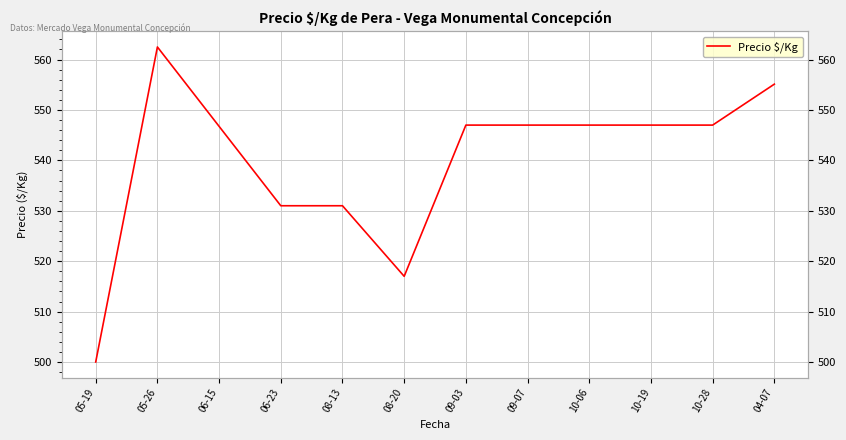

Reading left to right, transcribe all the data shown in this chart.

05-19=500.0	05-26=562.5	06-15=546.8	06-23=531.0	08-13=531.0	08-20=517.0	09-03=547.0	09-07=547.0	10-06=547.0	10-19=547.0	10-28=547.0	04-07=555.1